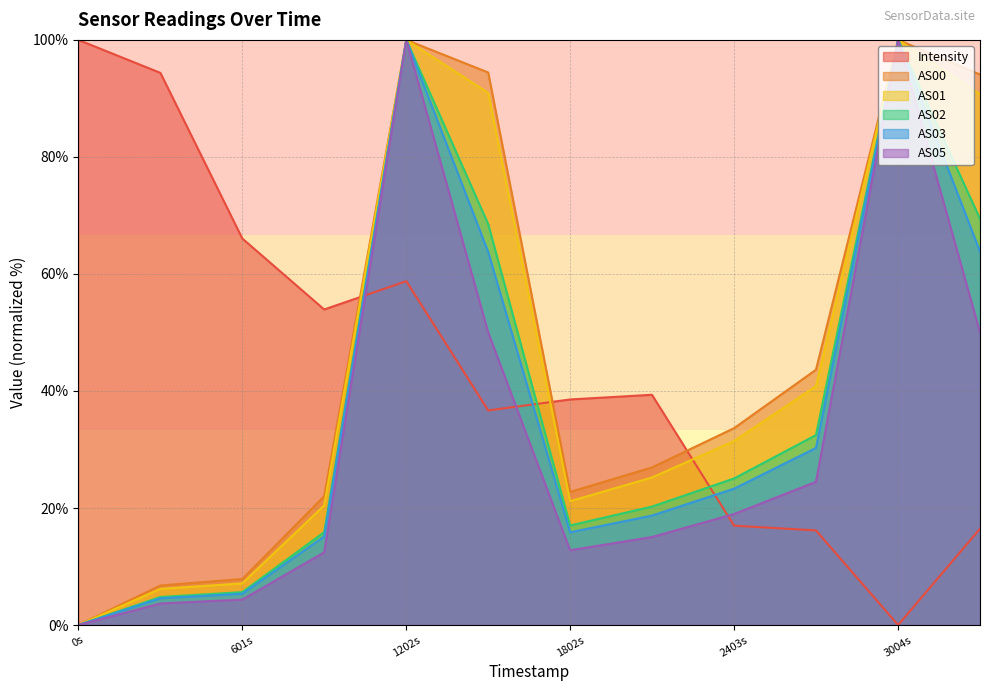

What is the spread (max minus min) of values at 1802s?

25.8